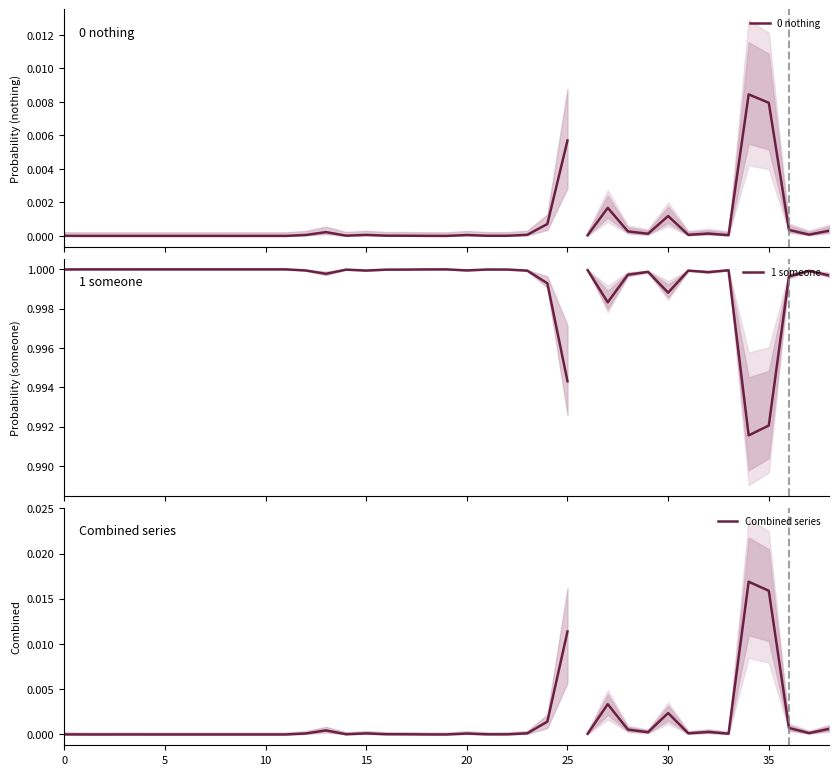

At 35, list the series in order from largest to smallest.

1 someone, Combined series, 0 nothing